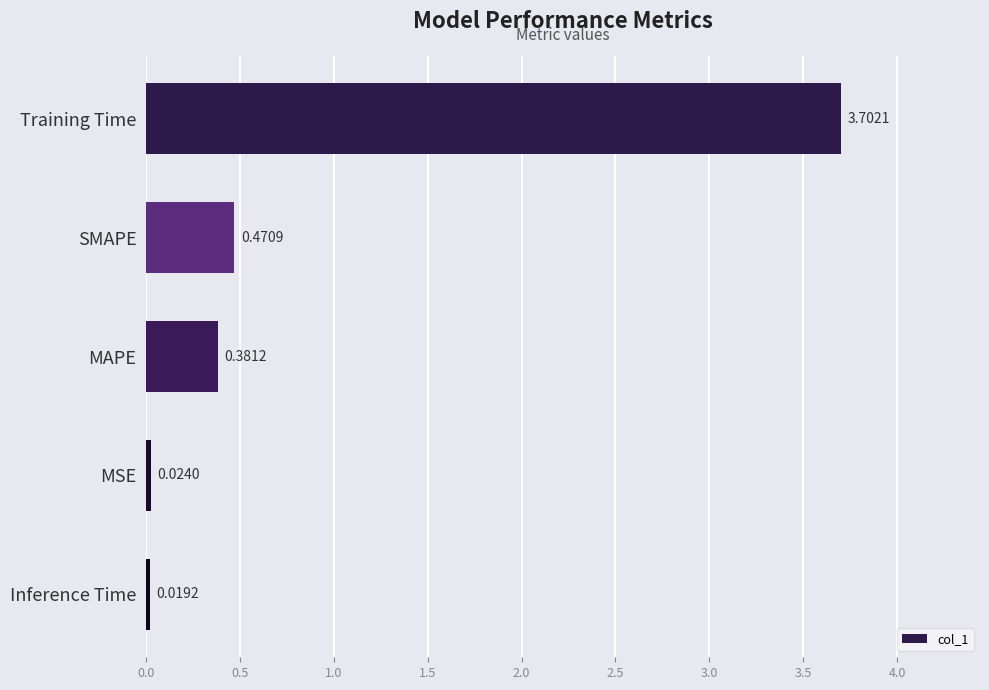

Are the bars grouped side by side (vs. stacked)?

No